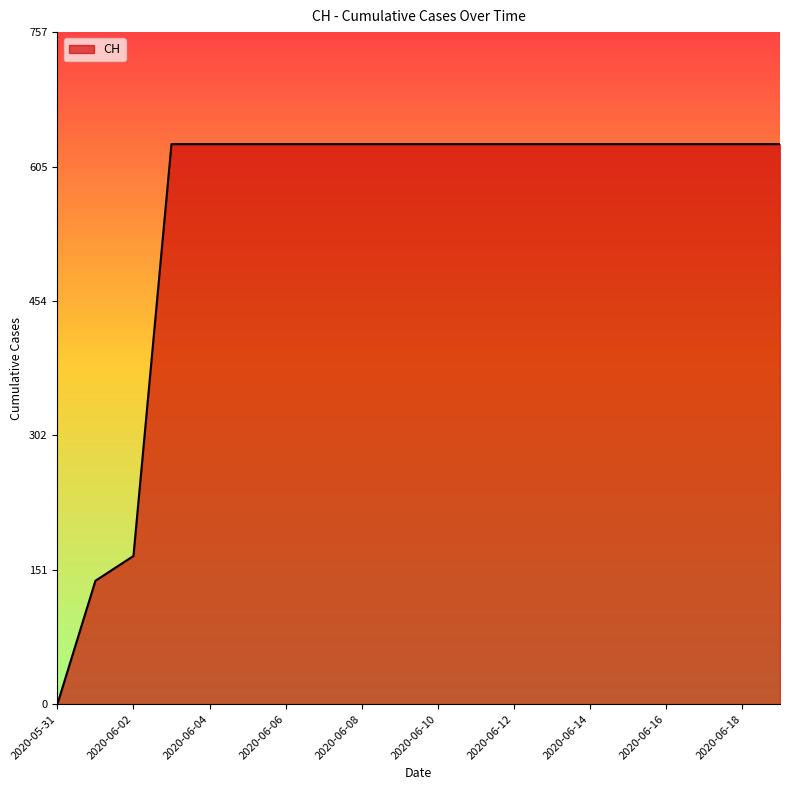

What is the difference between the maximum and minimum values?

631